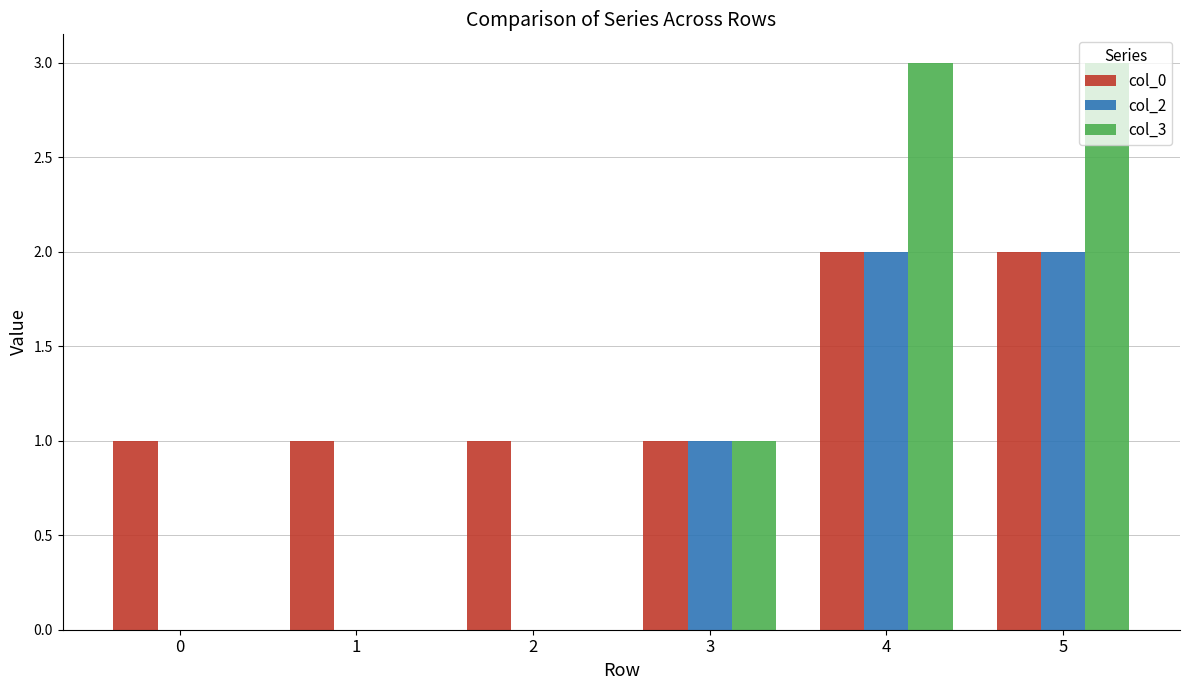

How many groups of bars are there?

6